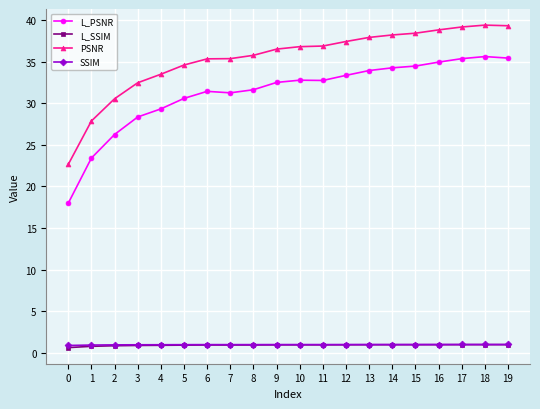

Does the chart display data point markers on the line(s)?

Yes